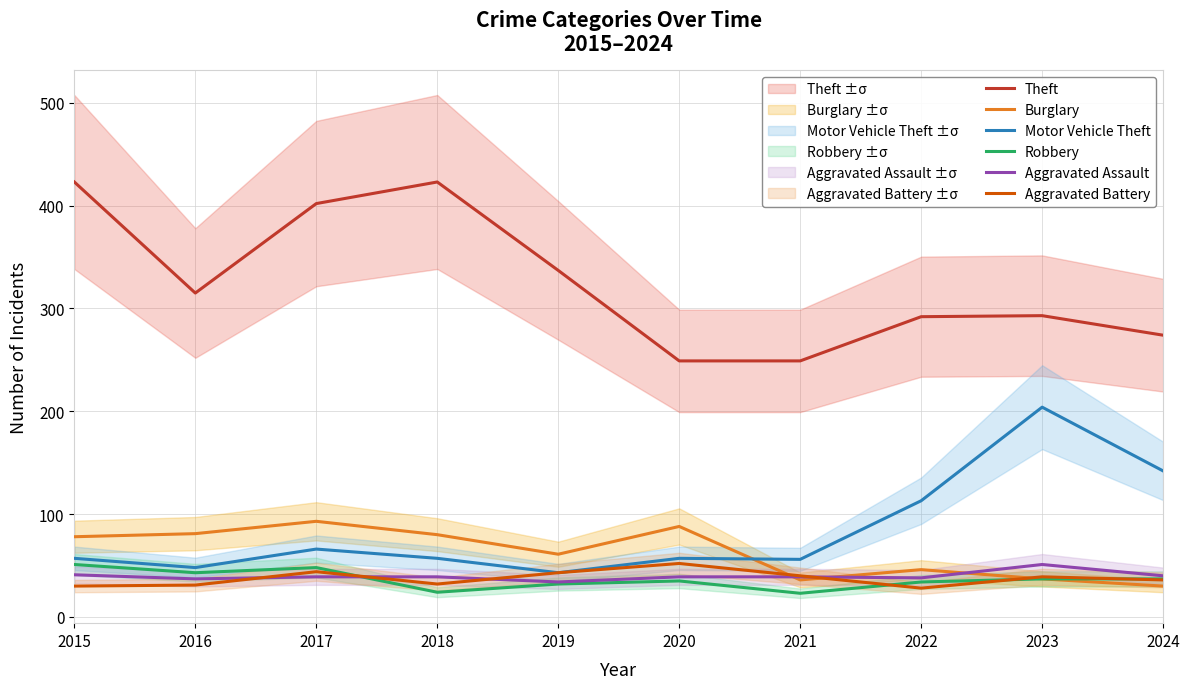

Is it true that Robbery equals 51 at 2015?

True